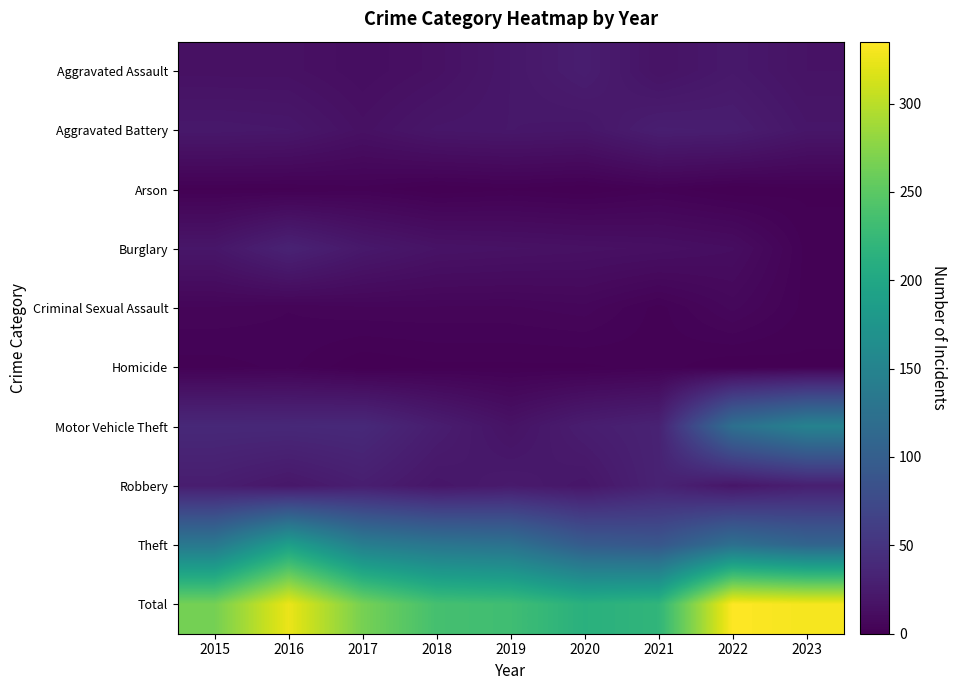

Reading left to right, transcribe all the data shown in this chart.

Aggravated Assault: 2015=15	2016=15	2017=12	2018=15	2019=21	2020=27	2021=17	2022=22	2023=17
Aggravated Battery: 2015=22	2016=21	2017=15	2018=20	2019=21	2020=20	2021=28	2022=27	2023=20
Arson: 2015=1	2016=1	2017=2	2018=0	2019=1	2020=0	2021=2	2022=0	2023=1
Burglary: 2015=20	2016=32	2017=22	2018=17	2019=16	2020=15	2021=14	2022=12	2023=2
Criminal Sexual Assault: 2015=5	2016=4	2017=5	2018=5	2019=5	2020=6	2021=2	2022=7	2023=2
Homicide: 2015=2	2016=3	2017=0	2018=1	2019=1	2020=1	2021=2	2022=0	2023=1
Motor Vehicle Theft: 2015=38	2016=38	2017=39	2018=27	2019=17	2020=27	2021=32	2022=123	2023=149
Robbery: 2015=27	2016=21	2017=28	2018=20	2019=24	2020=20	2021=32	2022=20	2023=29
Theft: 2015=135	2016=190	2017=143	2018=131	2019=126	2020=97	2021=91	2022=124	2023=109
Total: 2015=265	2016=325	2017=266	2018=236	2019=232	2020=213	2021=220	2022=335	2023=330